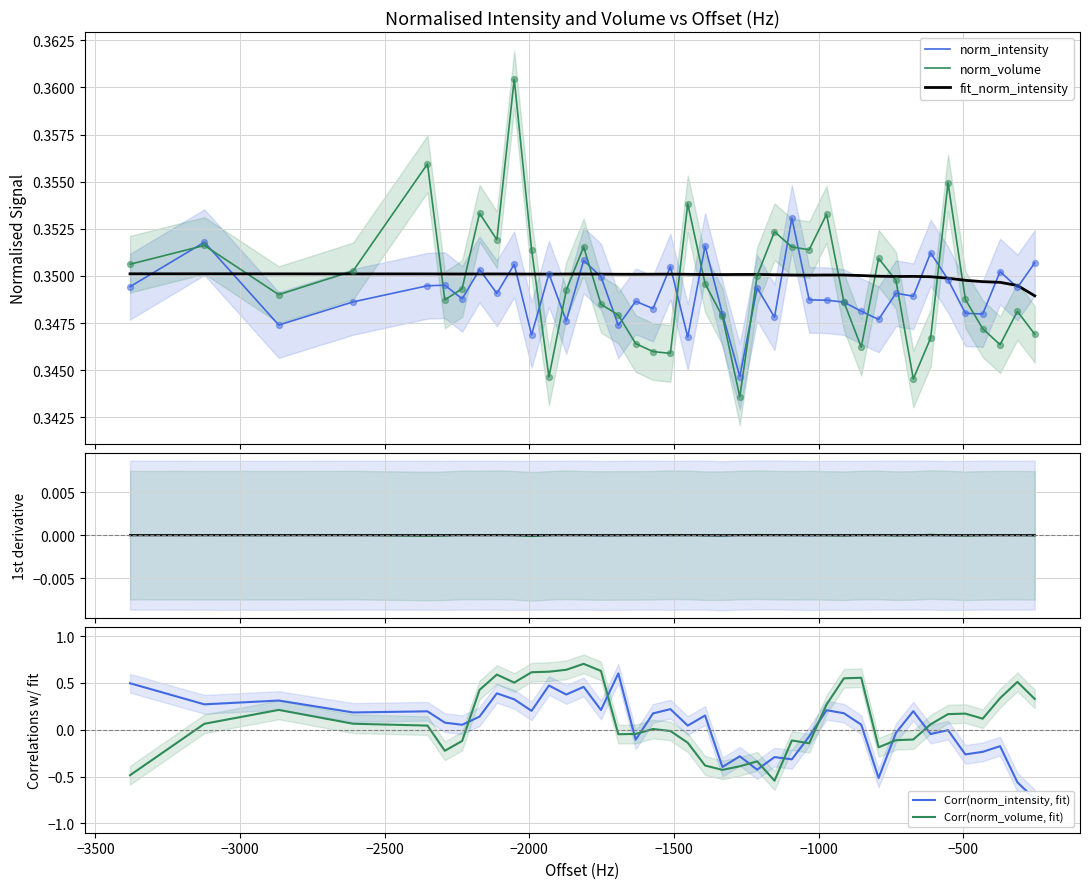

At how many categories does at least one series exceed 0?

40